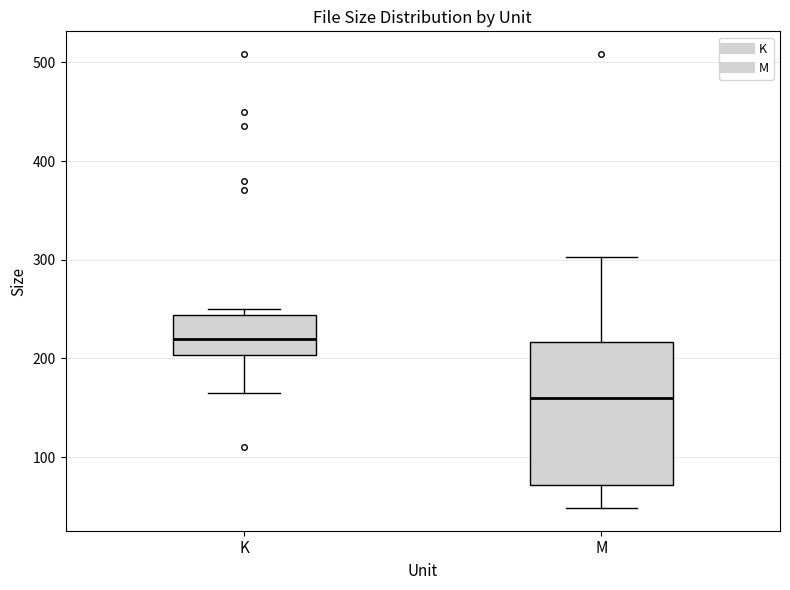

Reading left to right, read every box against the y-axis: the position of its median line, the range the box covers, and the ends of its whiskers. The values are not printed on the chart, so give them approximately, as read against the axis.

K: median 220, box 200 to 240, whiskers 170 to 250
M: median 160, box 70 to 220, whiskers 50 to 300